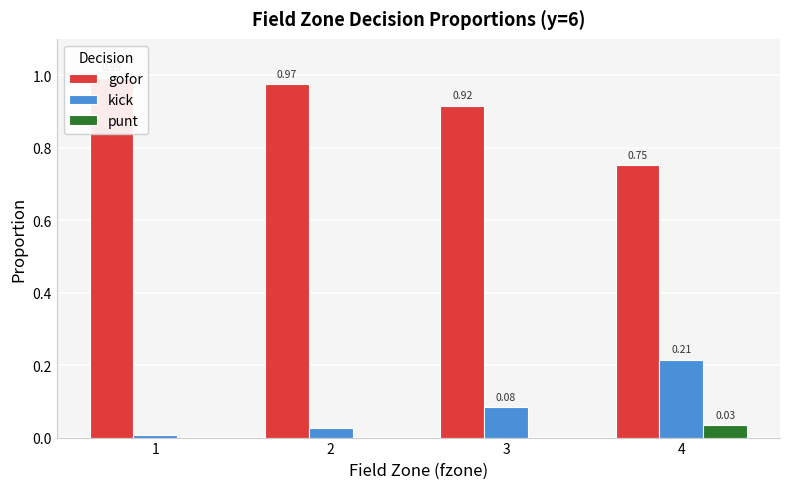

At 4, list the series in order from smallest to largest.

punt, kick, gofor